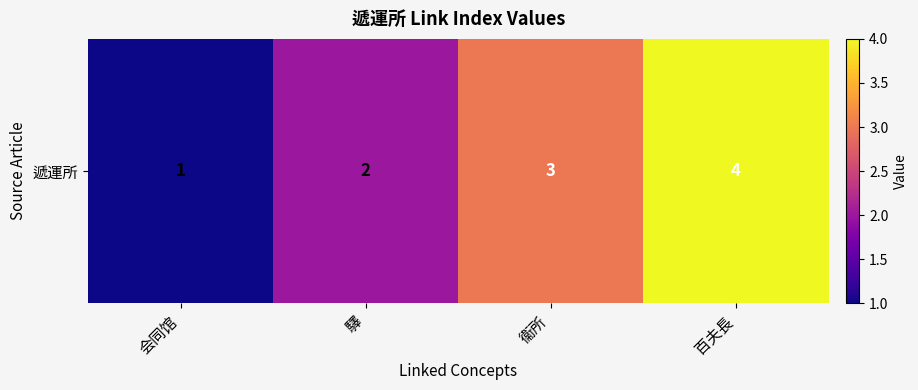

Reading left to right, transcribe all the data shown in this chart.

会同馆=1	驛=2	衞所=3	百夫長=4